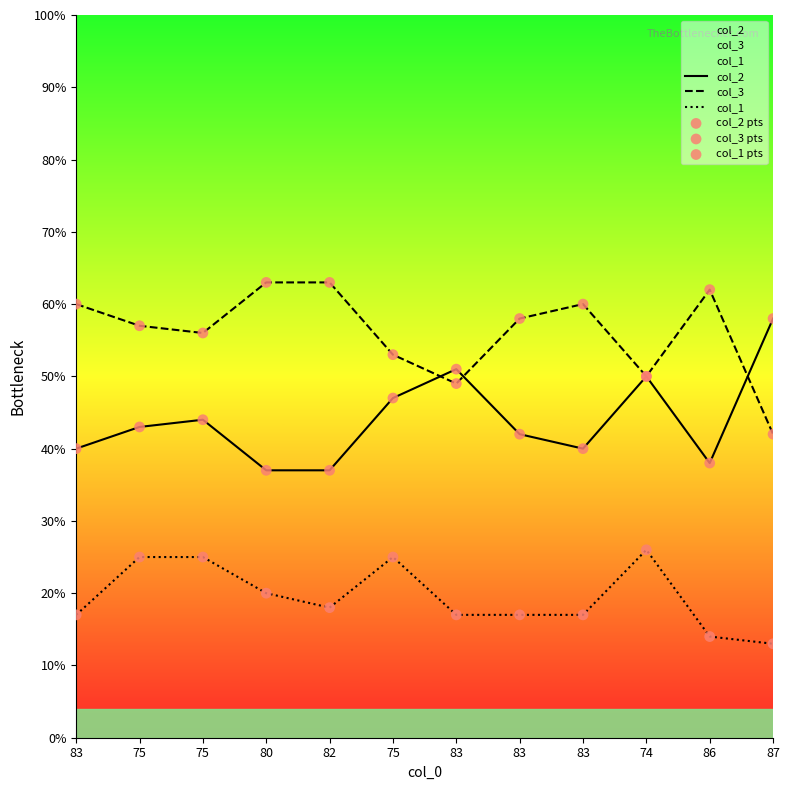

At how many categories does at least one series exceed 31?

12